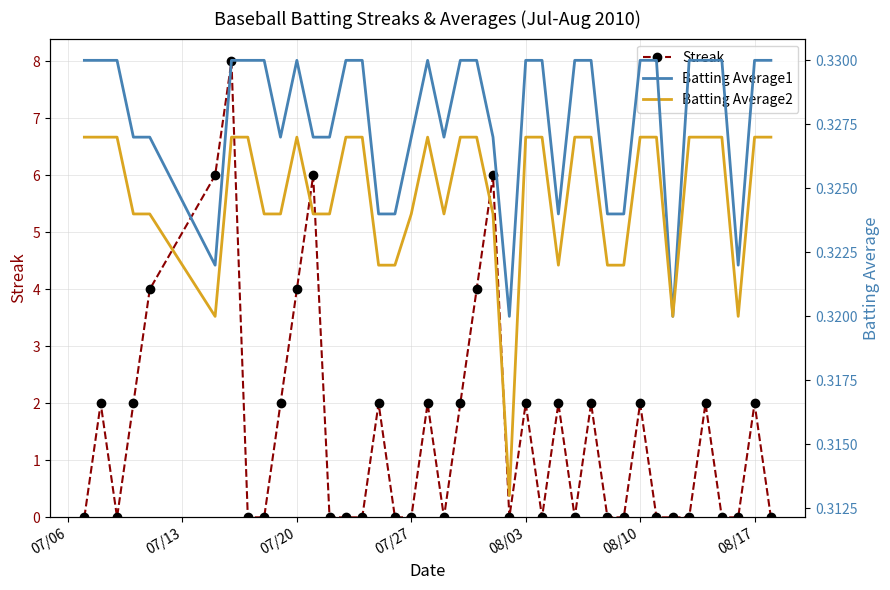

What is the maximum value for Streak?

8